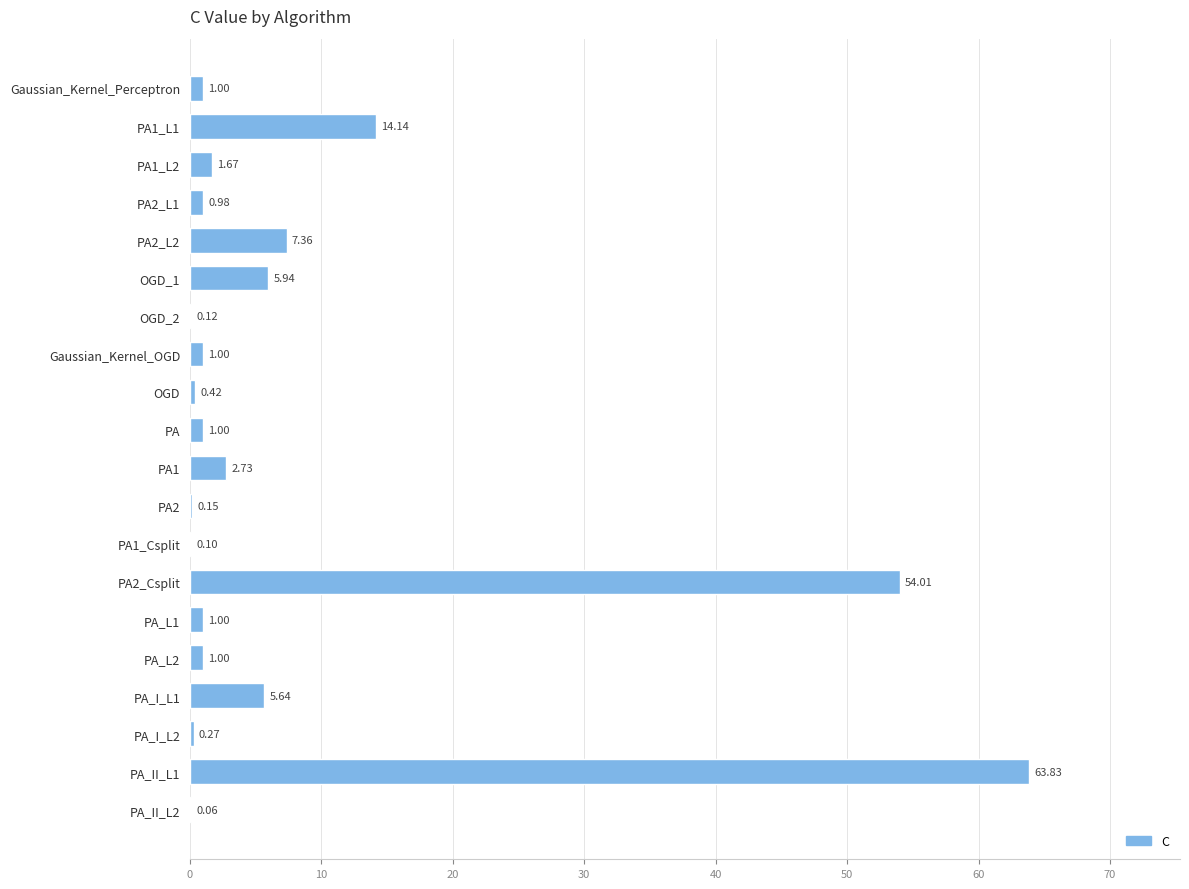

Count the number of data series in this chart.

1